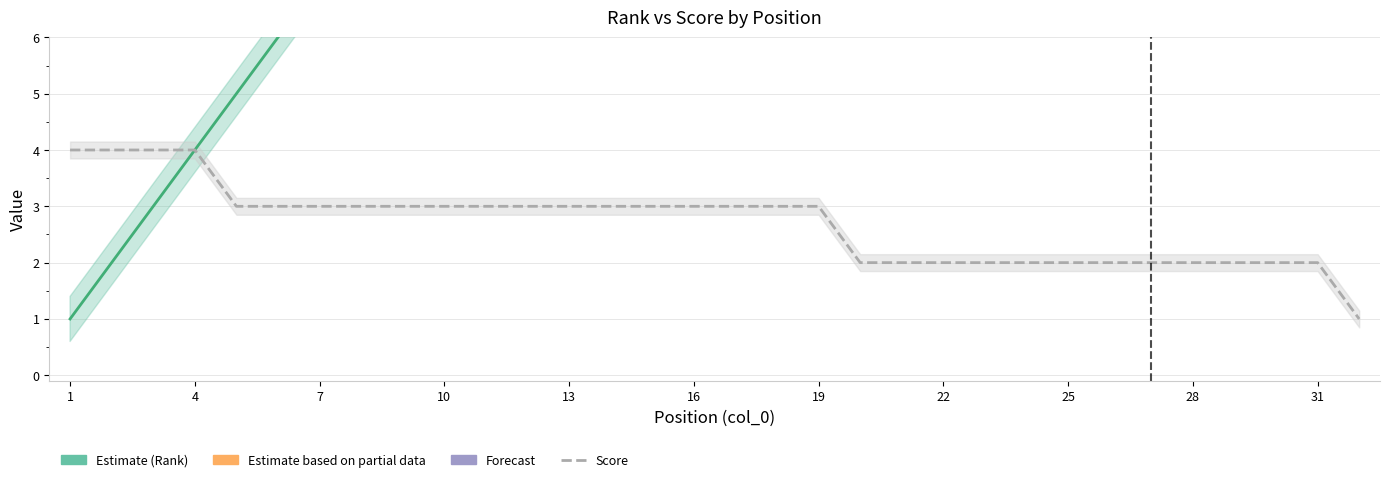

Reading left to right, what are all the values shown in this chart?

4	4	4	4	3	3	3	3	3	3	3	3	3	3	3	3	3	3	3	2	2	2	2	2	2	2	2	2	2	2	2	1